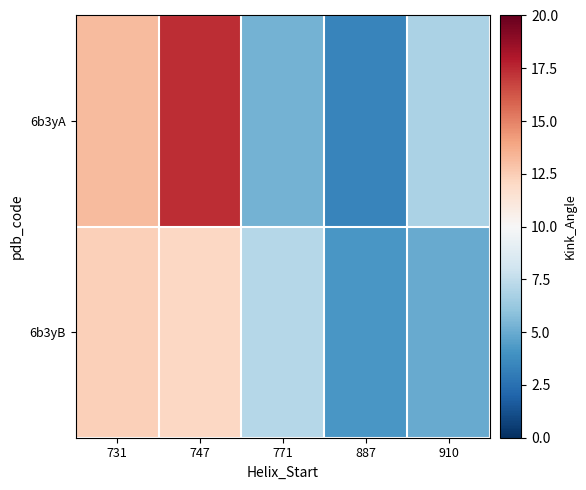

List the series in order of their peak value, highest first.

6b3yA, 6b3yB